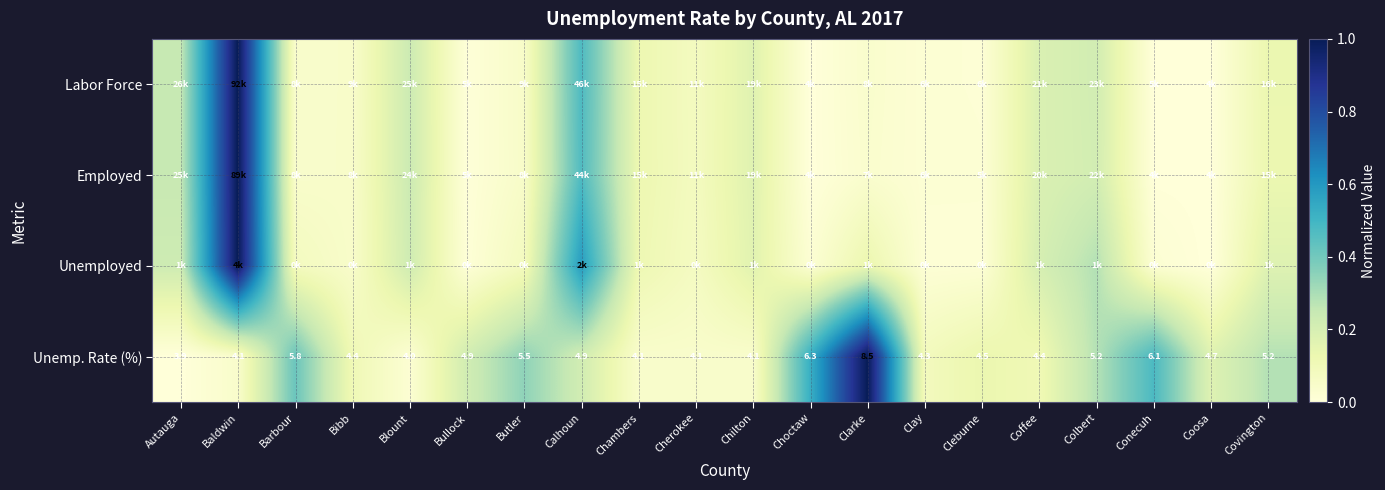

At which label is Unemp. Rate (%) closest to 6?

Conecuh